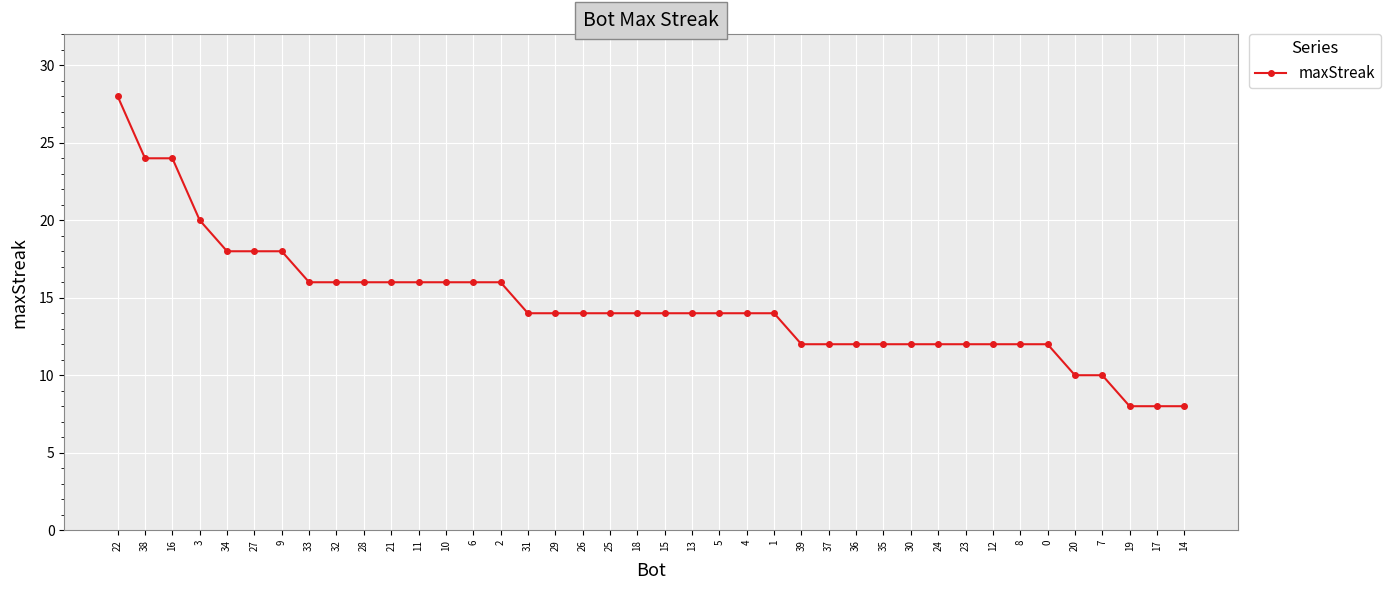

Reading left to right, list all the values displayed in this chart.

28	24	24	20	18	18	18	16	16	16	16	16	16	16	16	14	14	14	14	14	14	14	14	14	14	12	12	12	12	12	12	12	12	12	12	10	10	8	8	8